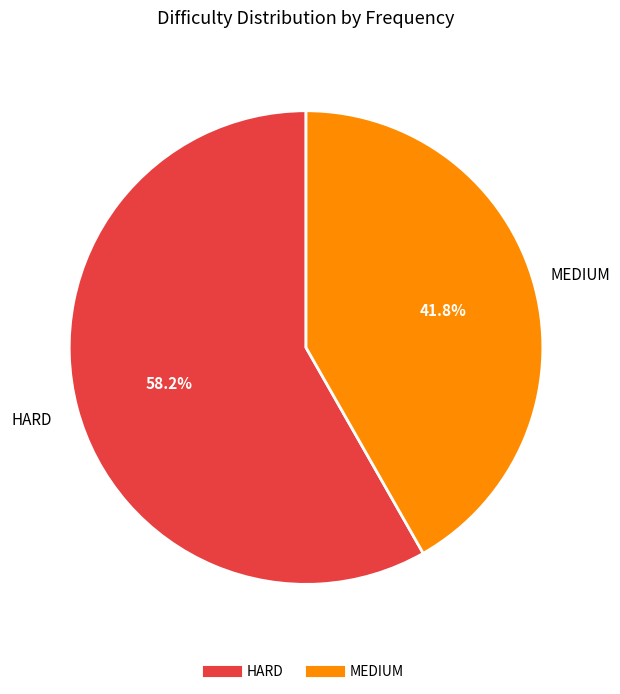

How many segments does this pie chart have?

2